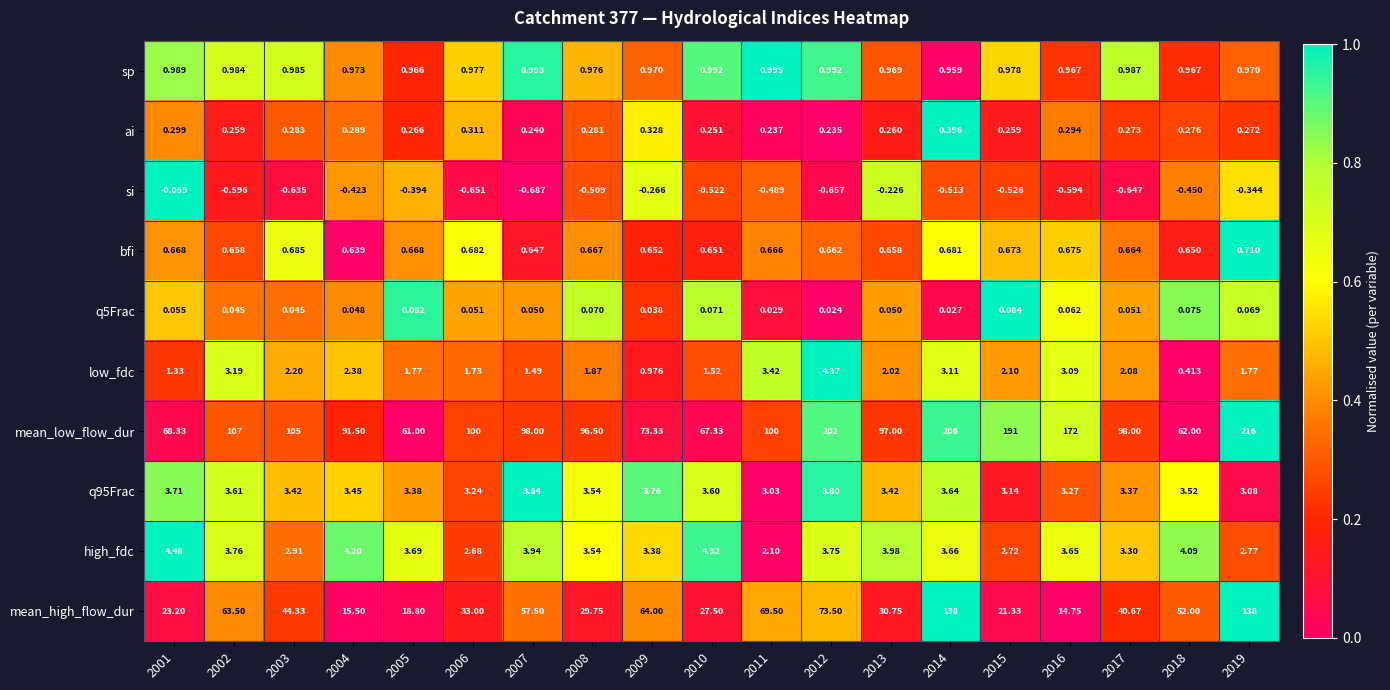

Which series has the widest spread of values?

mean_low_flow_dur